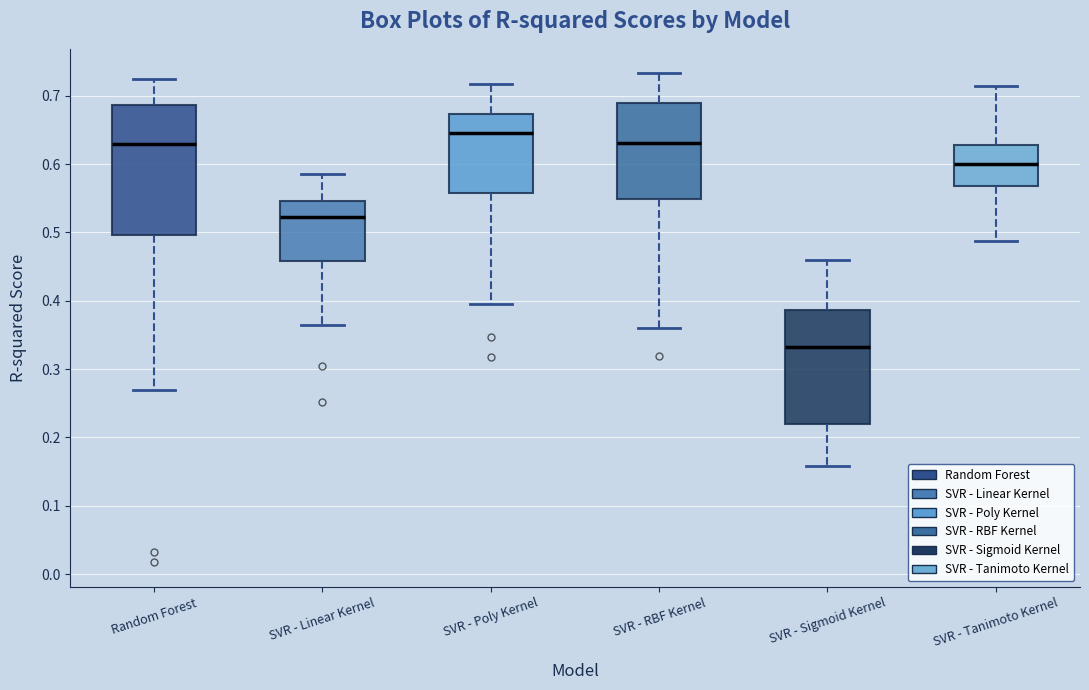

Which box is the tallest, from its lower edge to its upper edge?

Random Forest